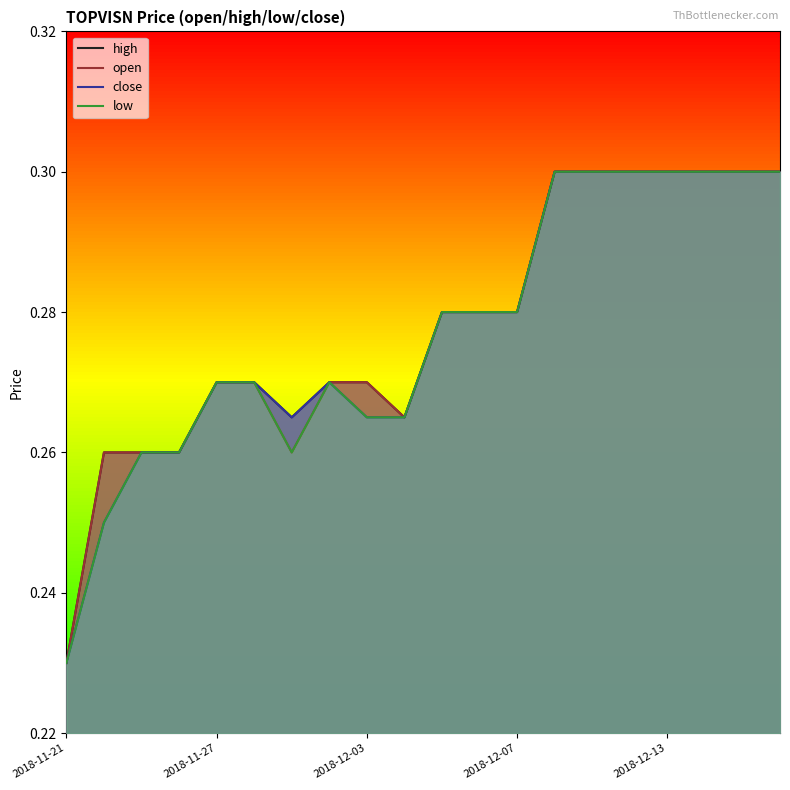

Count the number of data series in this chart.

4